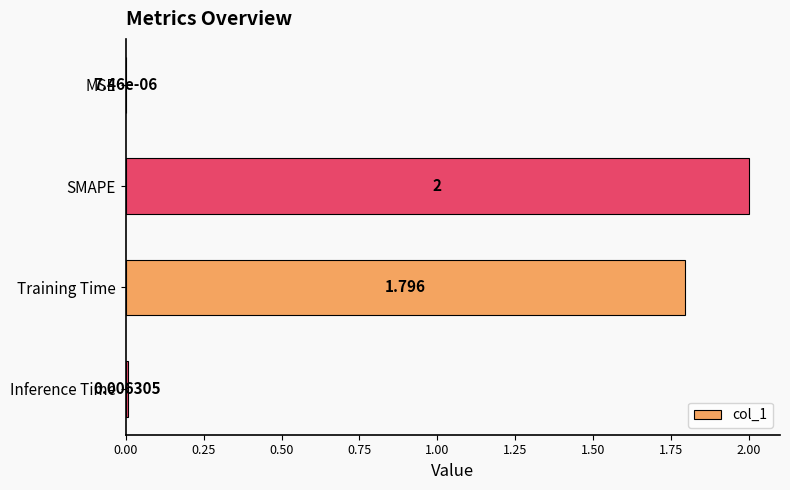

Does the chart contain stacked bars?

No